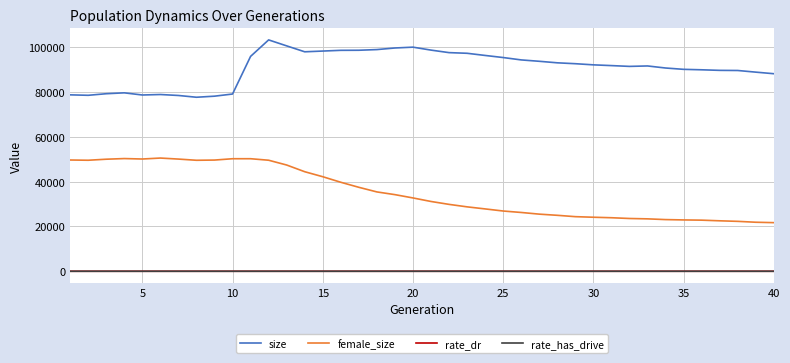

Which series has the largest range (max minus min)?

female_size